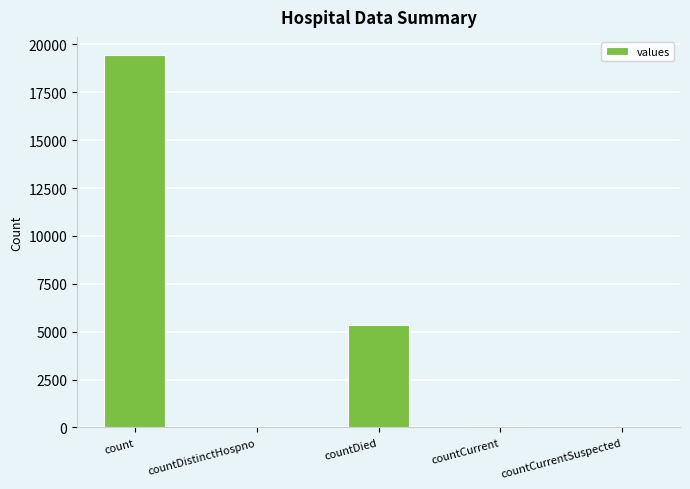

The chart shows a value of 2164 at countDied. True or false?

False